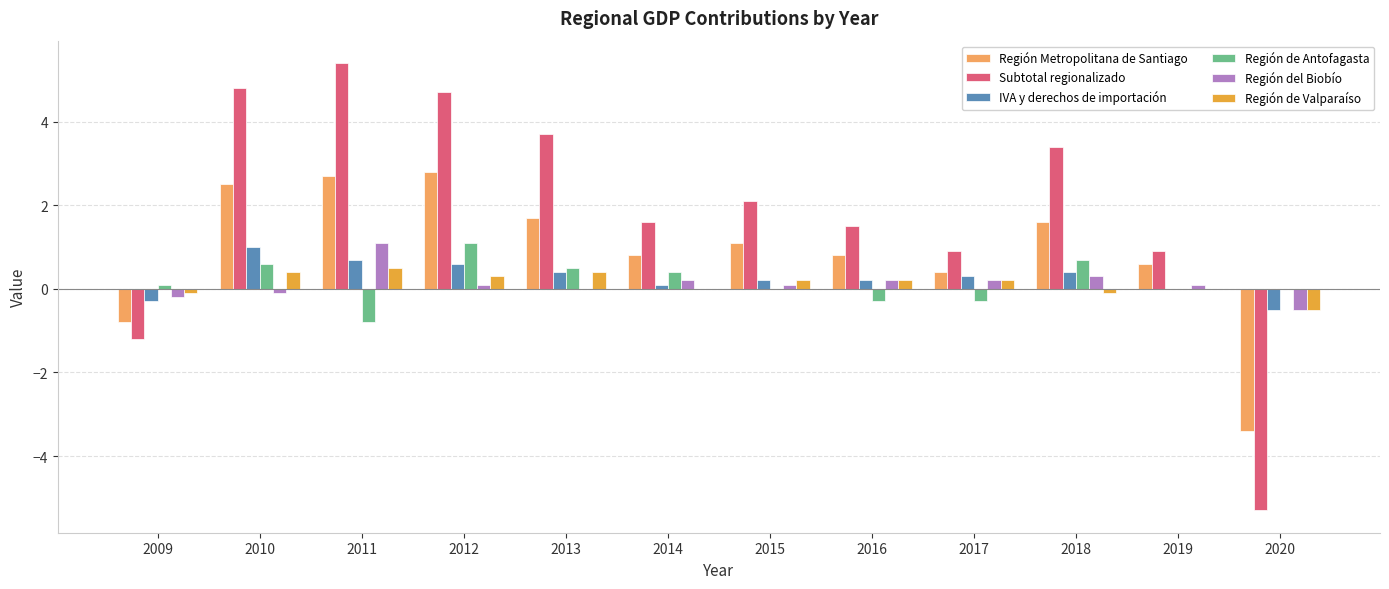

What is the total value across all series at 2019?

1.6